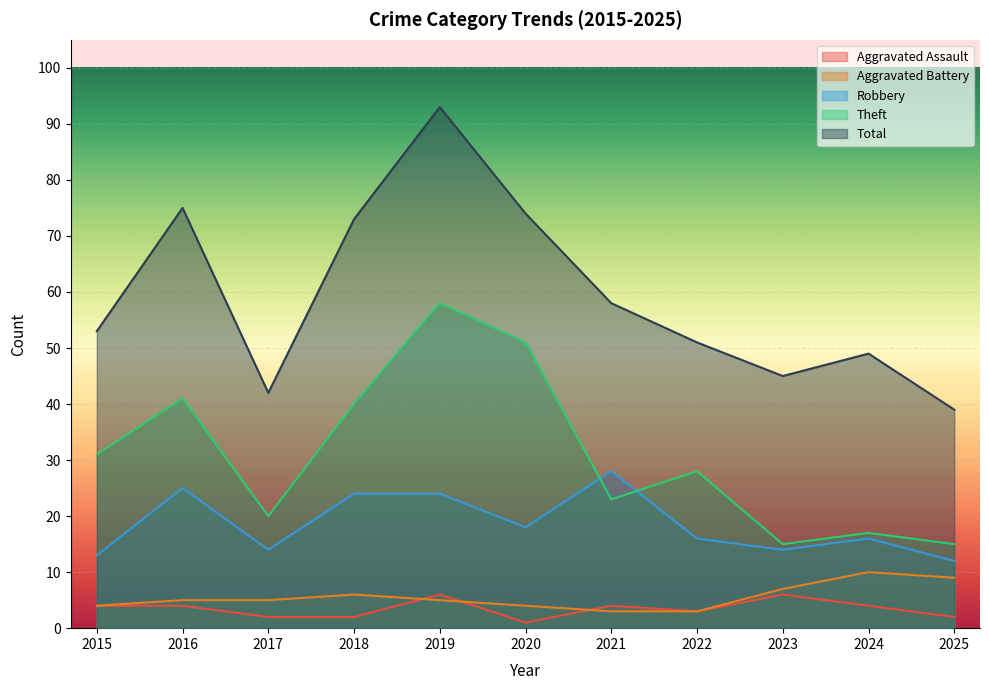

Which series changed the most between 2021 and 2023?

Robbery